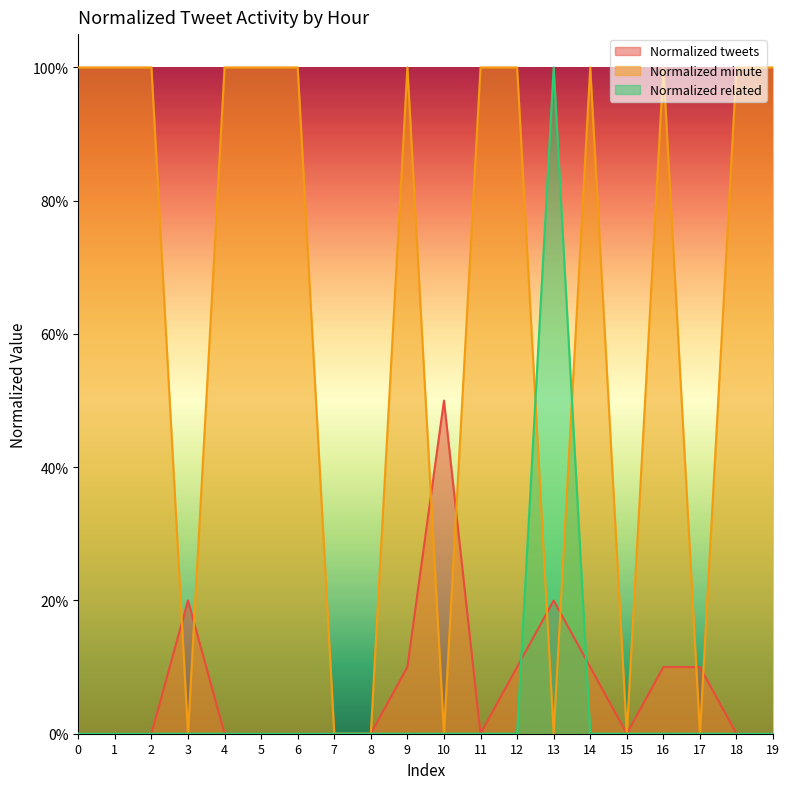

What are all the series names shown in the legend?

Normalized tweets, Normalized minute, Normalized related